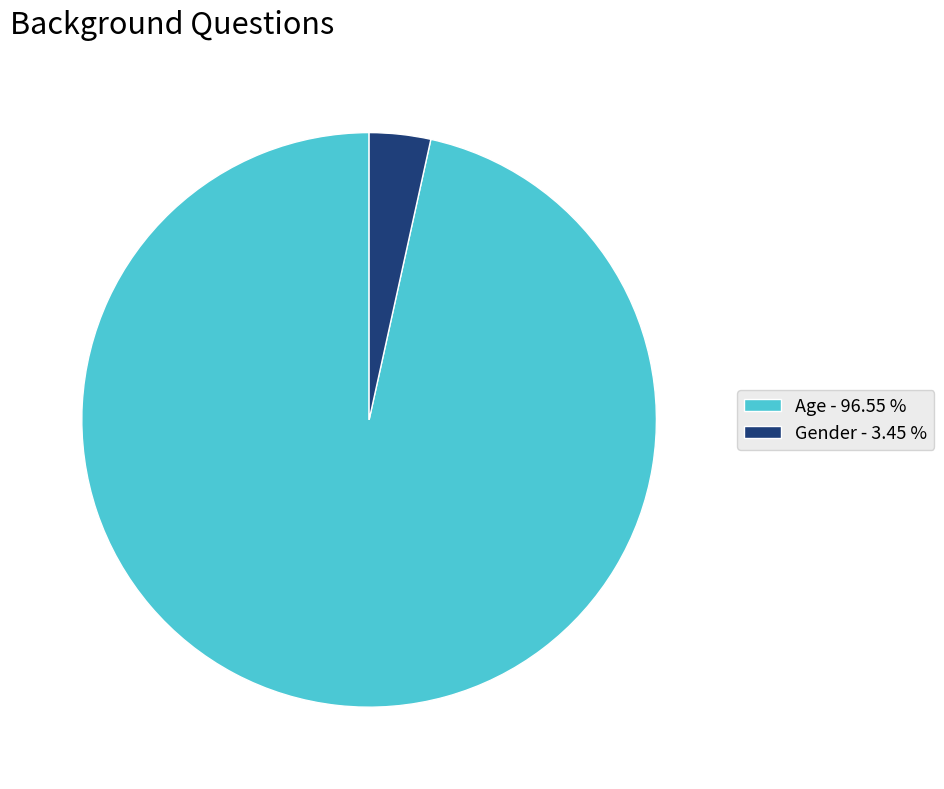

Which has a higher value, Age - 96.55 % or Gender - 3.45 %?

Age - 96.55 %